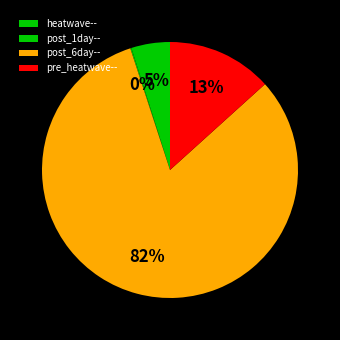

Is there any slice that represents more than half of the pie?

Yes